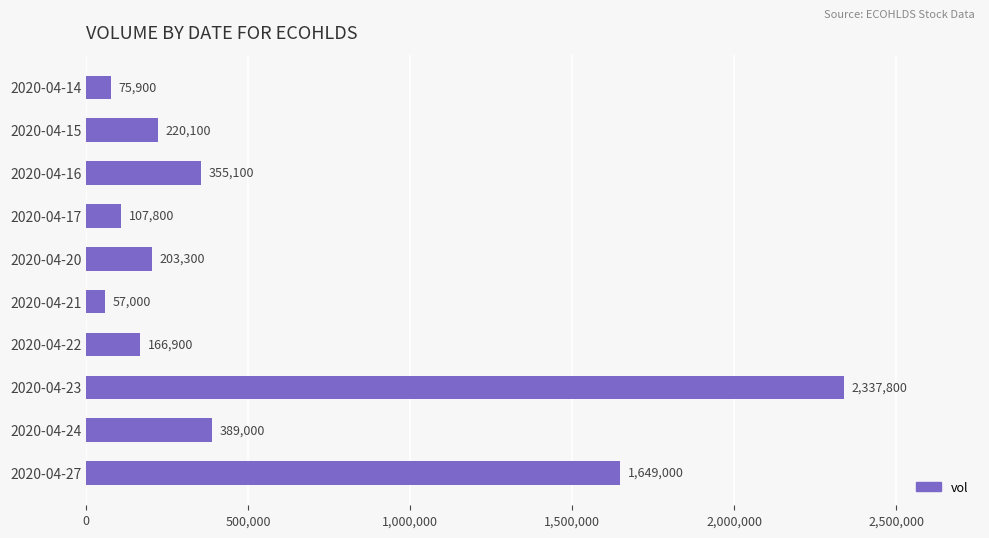

List the labels in order of value, largest first.

2020-04-23, 2020-04-27, 2020-04-24, 2020-04-16, 2020-04-15, 2020-04-20, 2020-04-22, 2020-04-17, 2020-04-14, 2020-04-21